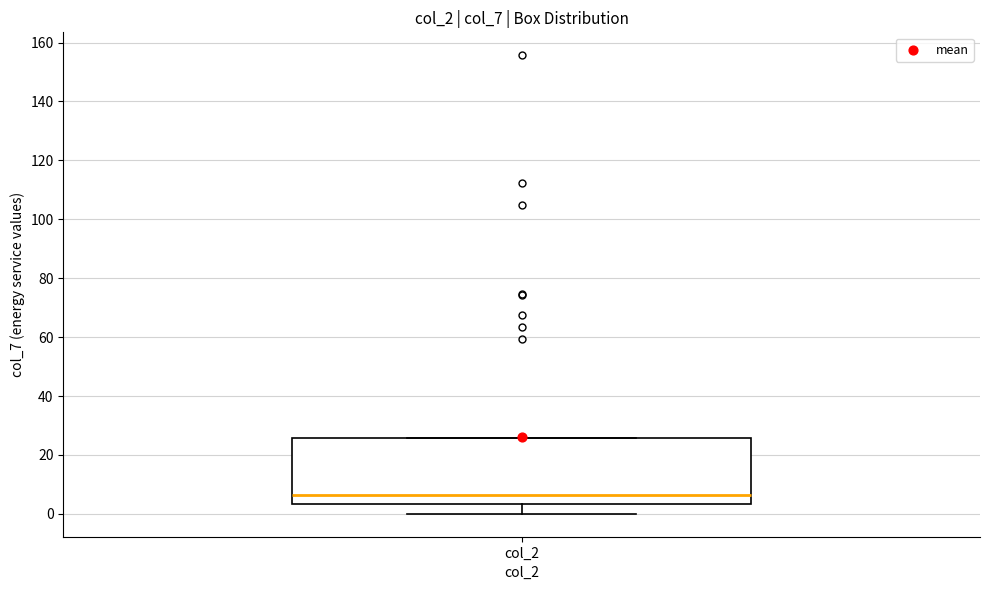

Transcribe this box plot: give where the median line is, the range the box spans, and where the two whiskers end, as read against the y-axis. The values are not printed on the chart, so give them approximately, as read against the axis.

median 6, box 4 to 26, whiskers 0 to 26